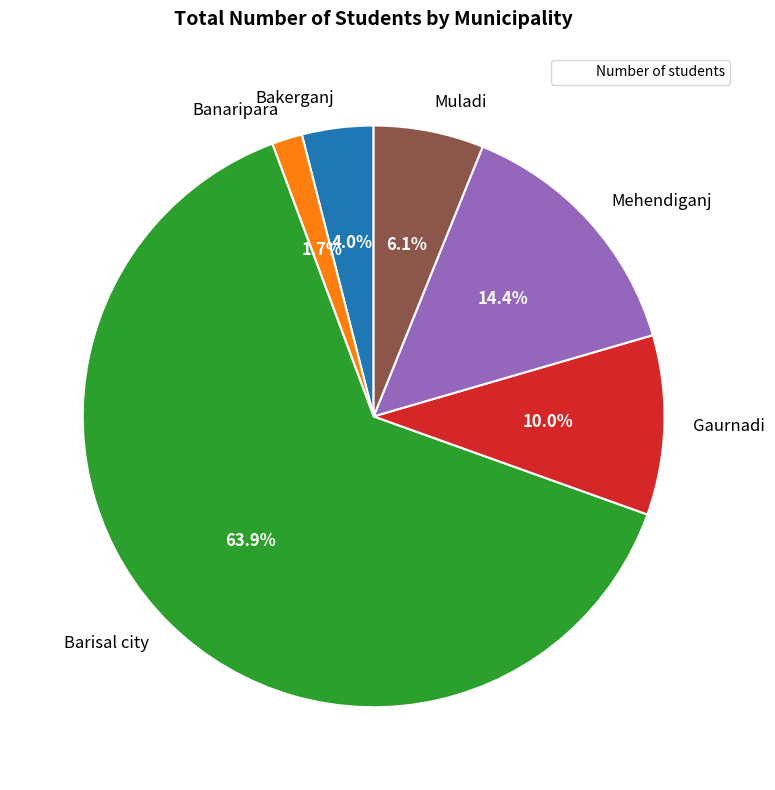

To the nearest percent, what is the average slice percentage?

17%